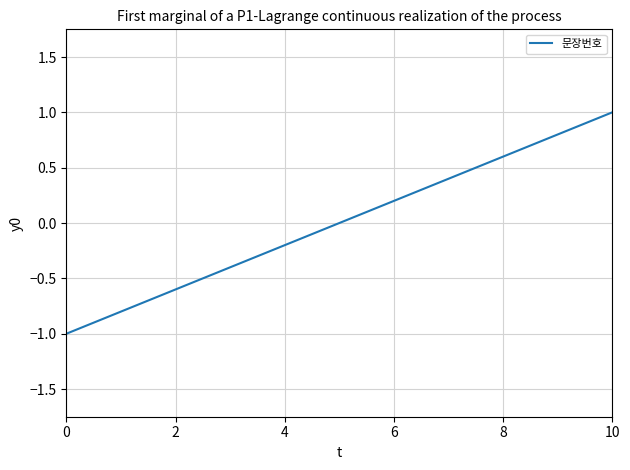

What is the difference between the maximum and minimum values?

2.0